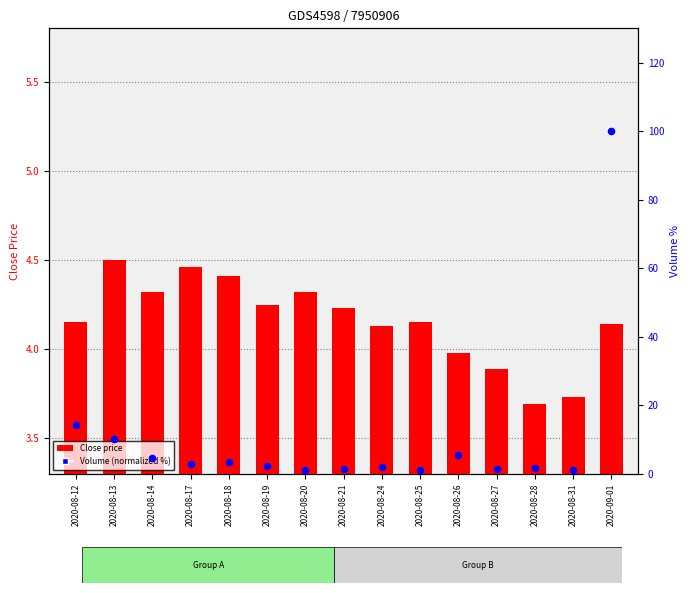

Which series reaches the maximum Y coordinate?

Volume (normalized %)